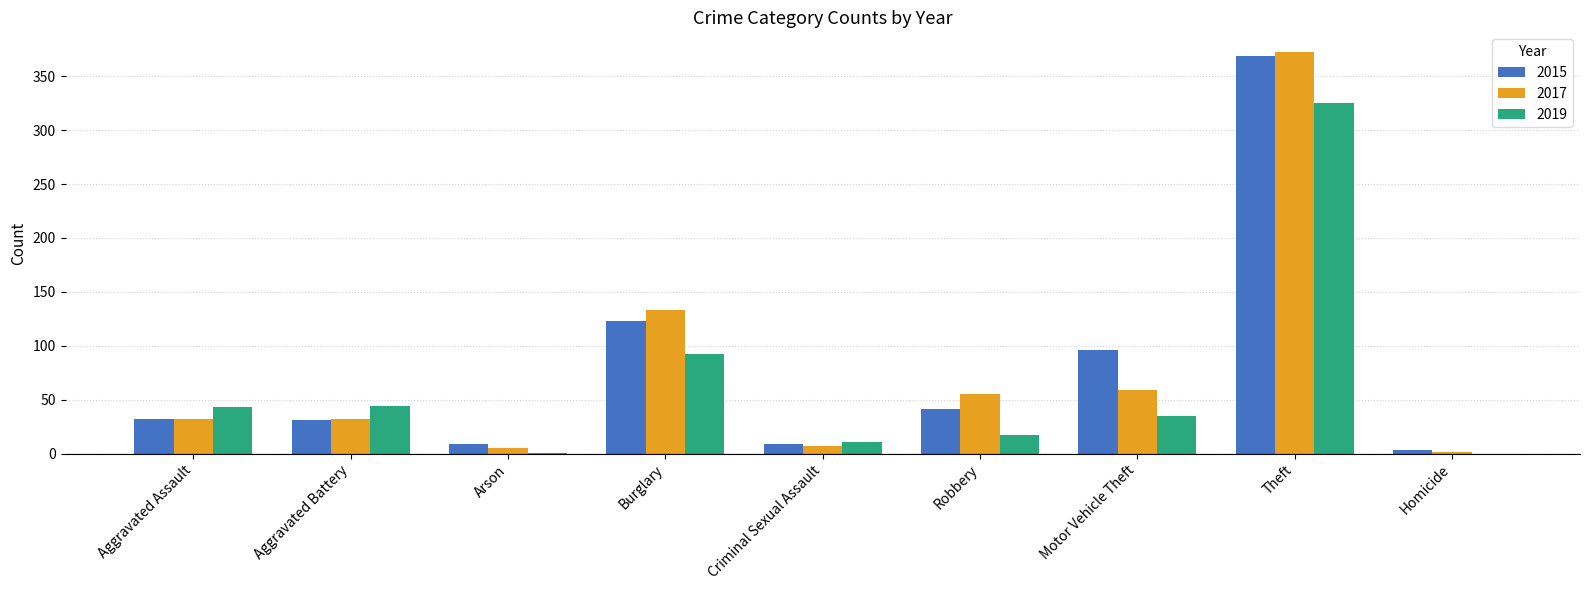

True or false: 2017 has a value of 59 at Motor Vehicle Theft.

True